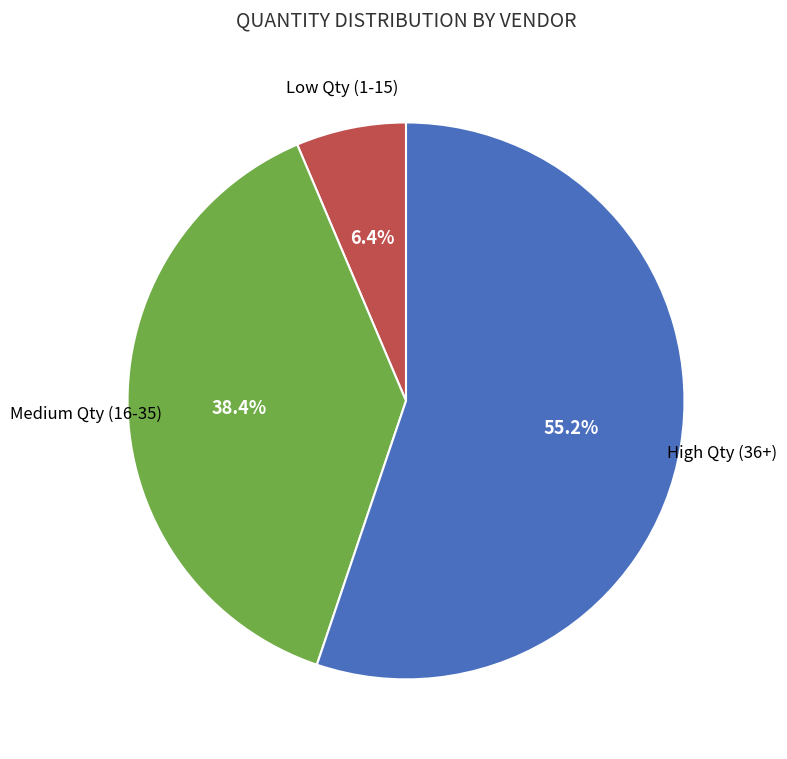

Is there a majority slice in this chart?

Yes